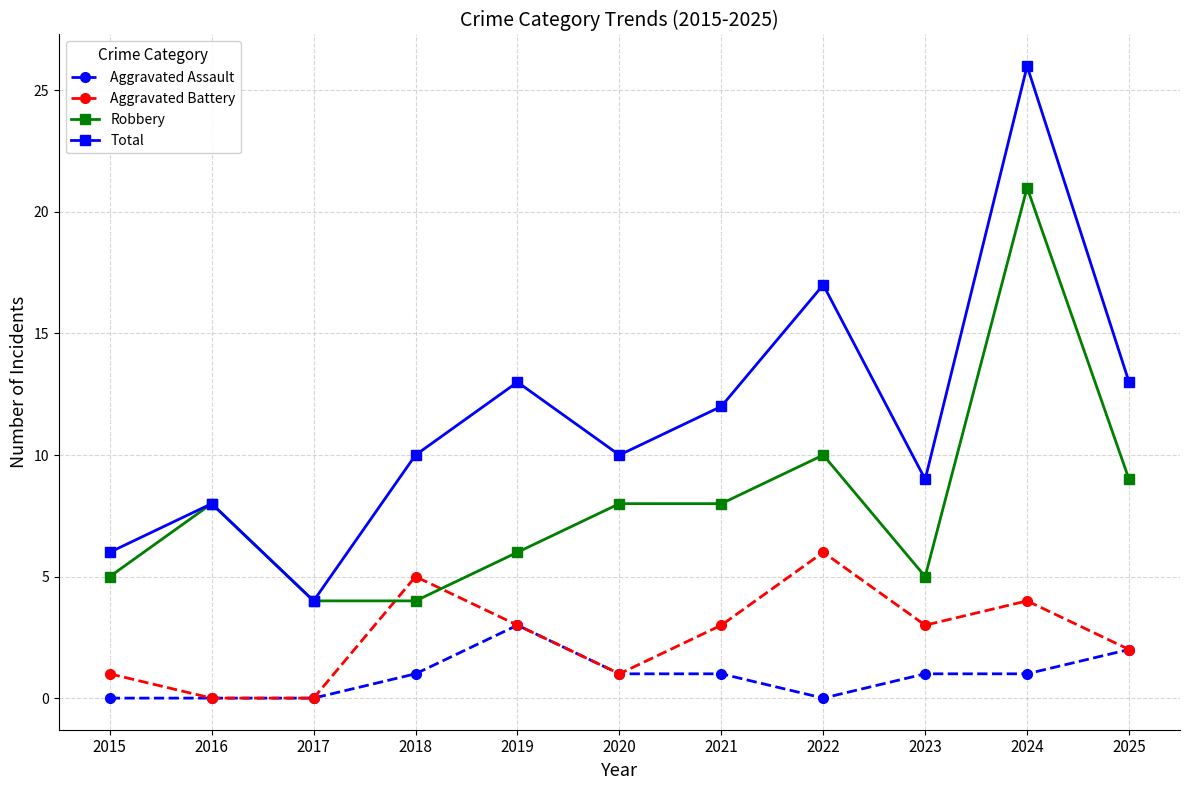

Where is Robbery nearest to the value 12?

2022